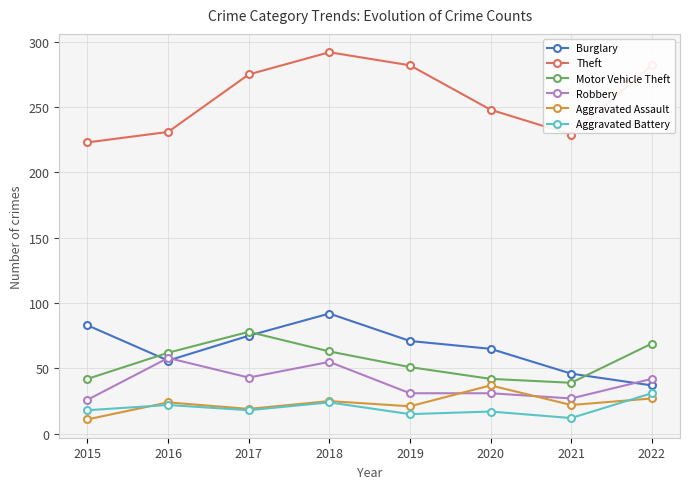

Where is the first local maximum for Theft?

2018